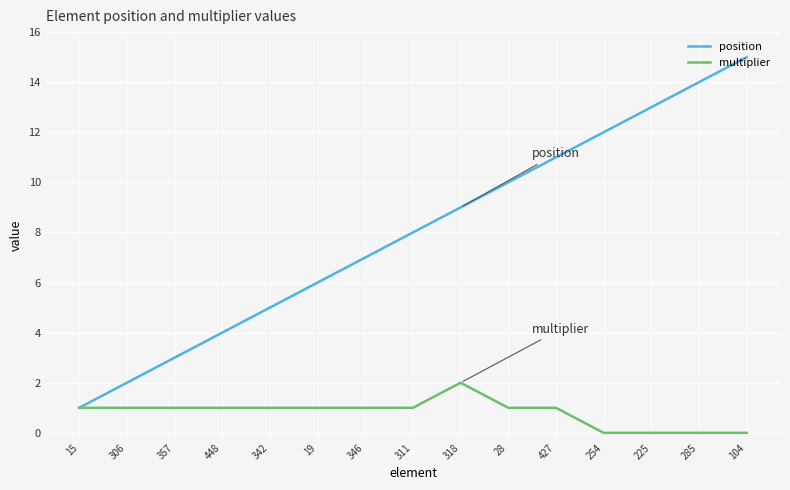

How many multiplier values are between 0 and 1?

14